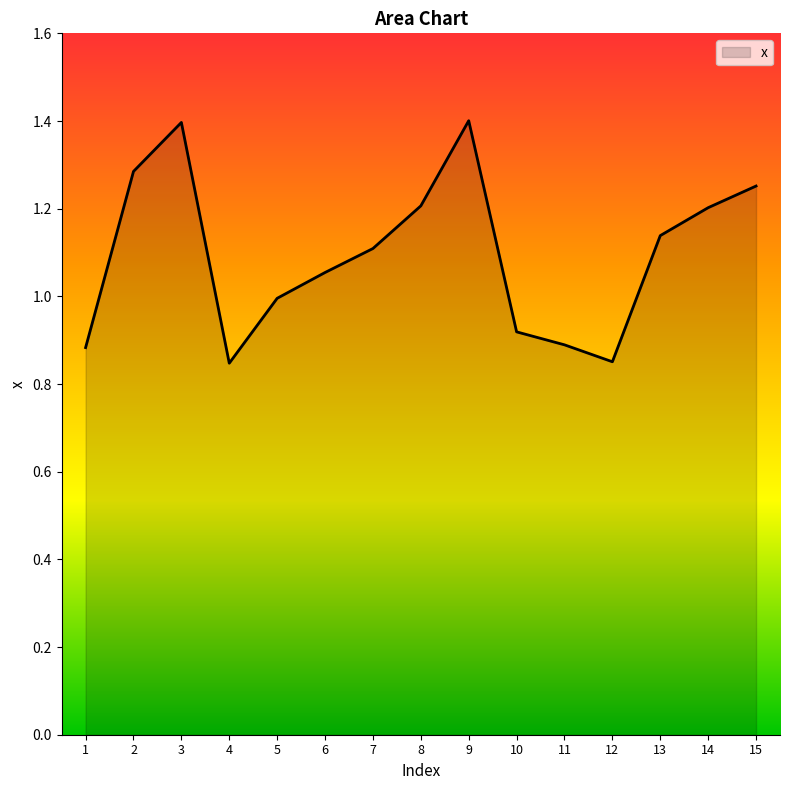

What is the difference between the maximum and minimum values?

0.6